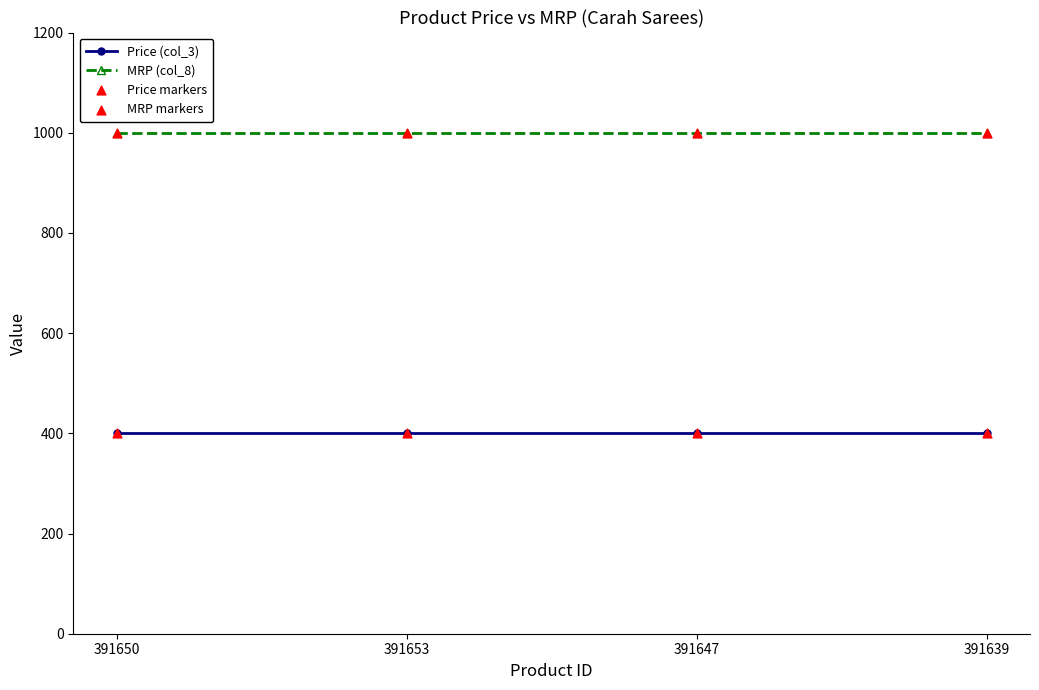

What is the spread (max minus min) of values at 391647?

599